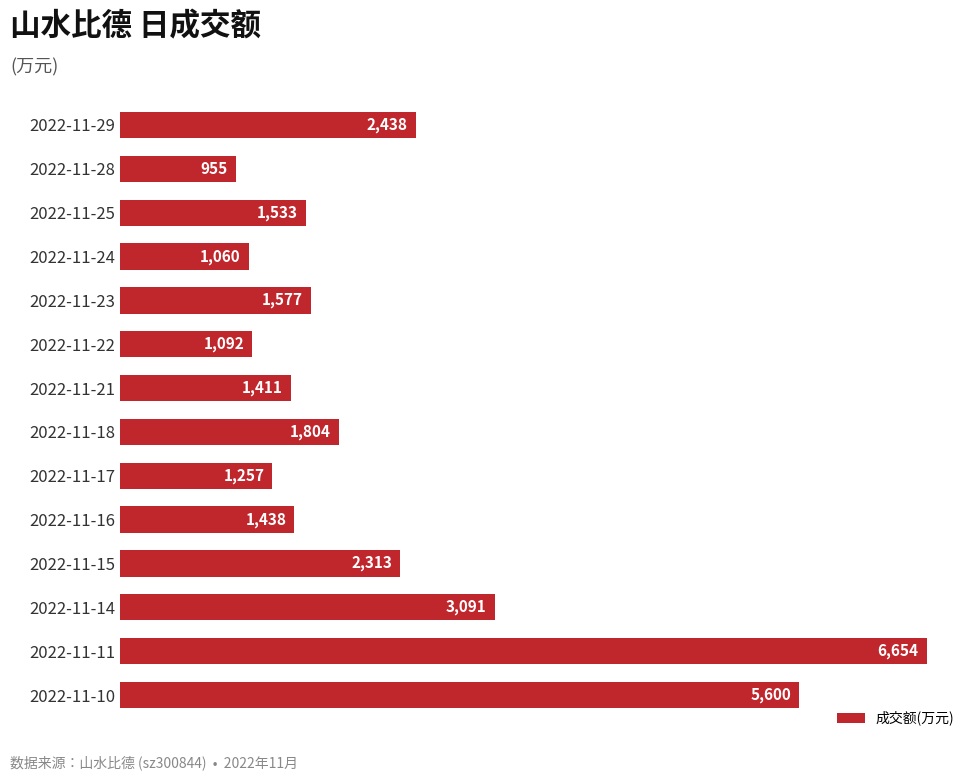

At which label is the value closest to 3804?

2022-11-14